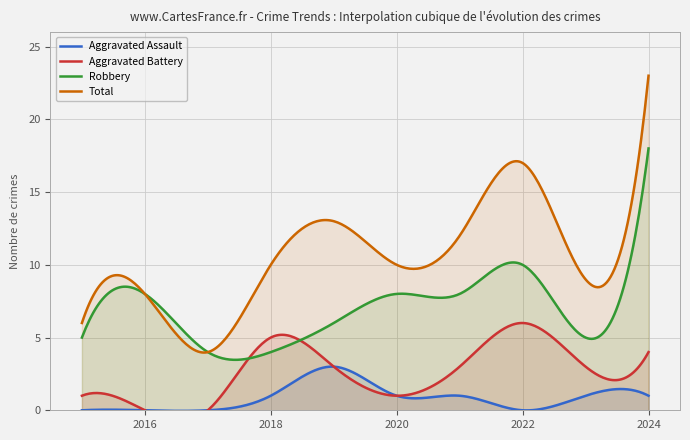

List the labels in order of Total value, largest first.

2024, 2022, 2019, 2021, 2018, 2020, 2023, 2016, 2015, 2017